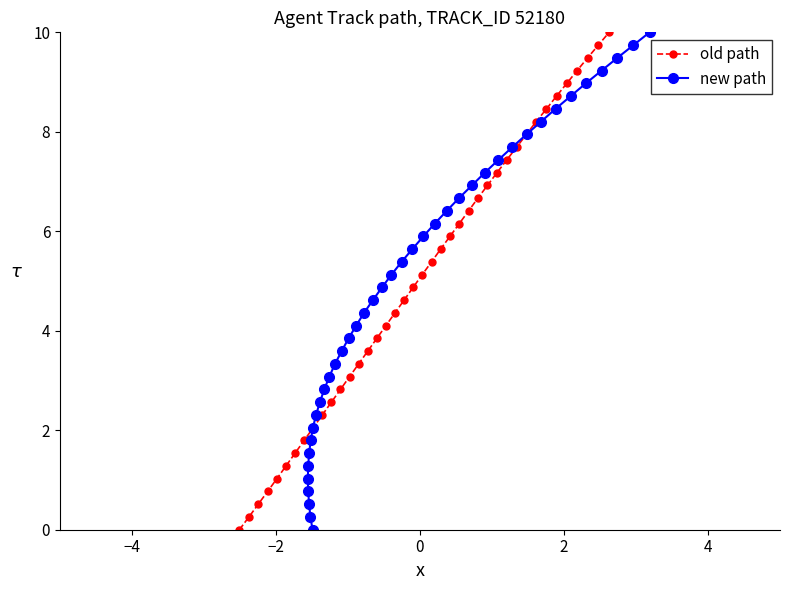

What is the highest value of the old path series?

10.0